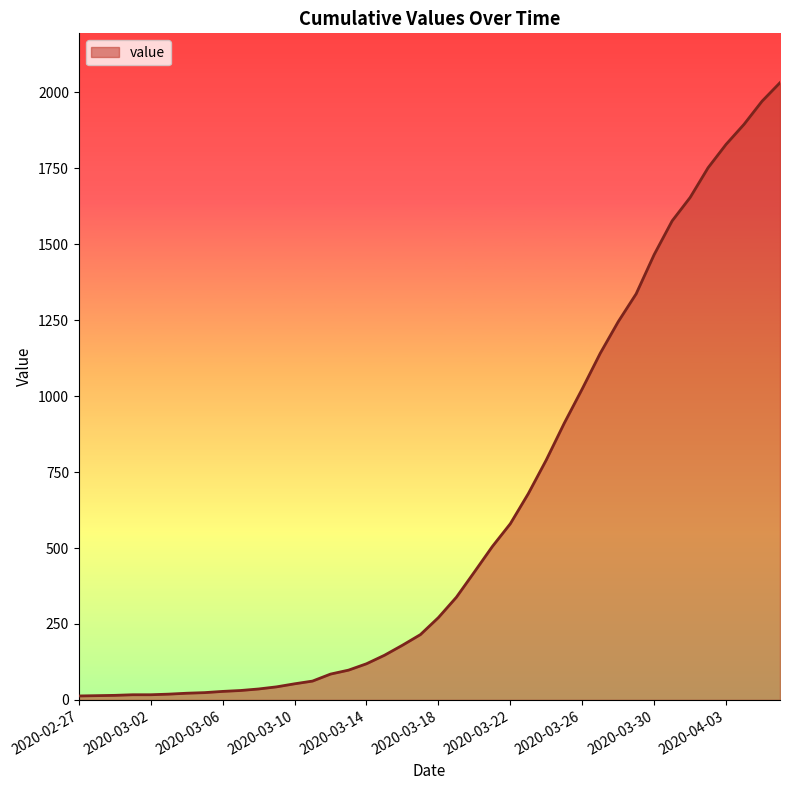

How many values are below 271?

20